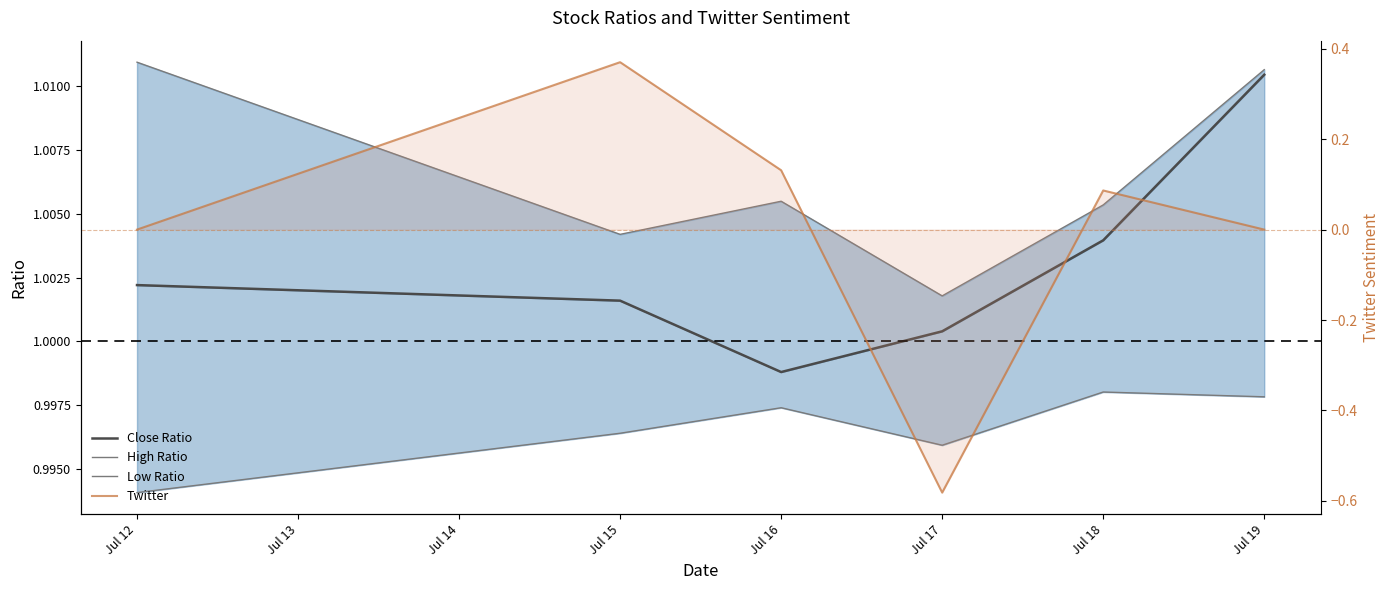

The Twitter series shows 0.1 at Jul 18. True or false?

True